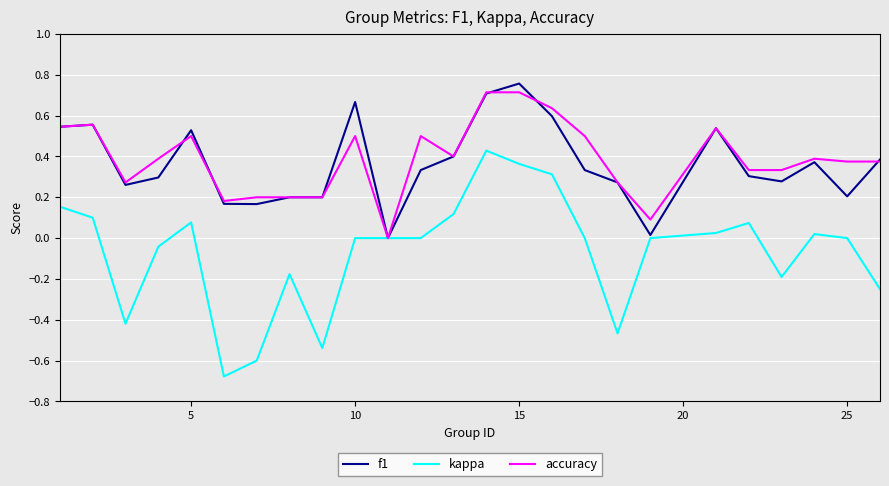

Which series has the largest range (max minus min)?

kappa